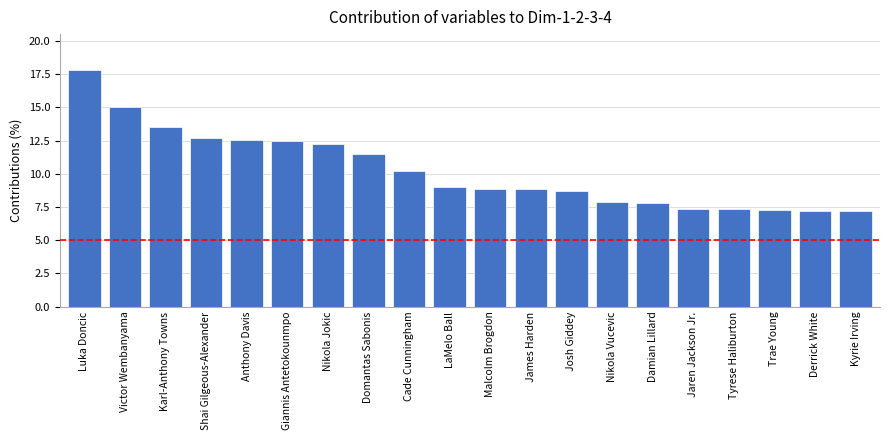

What is the minimum value shown in the chart?

7.2